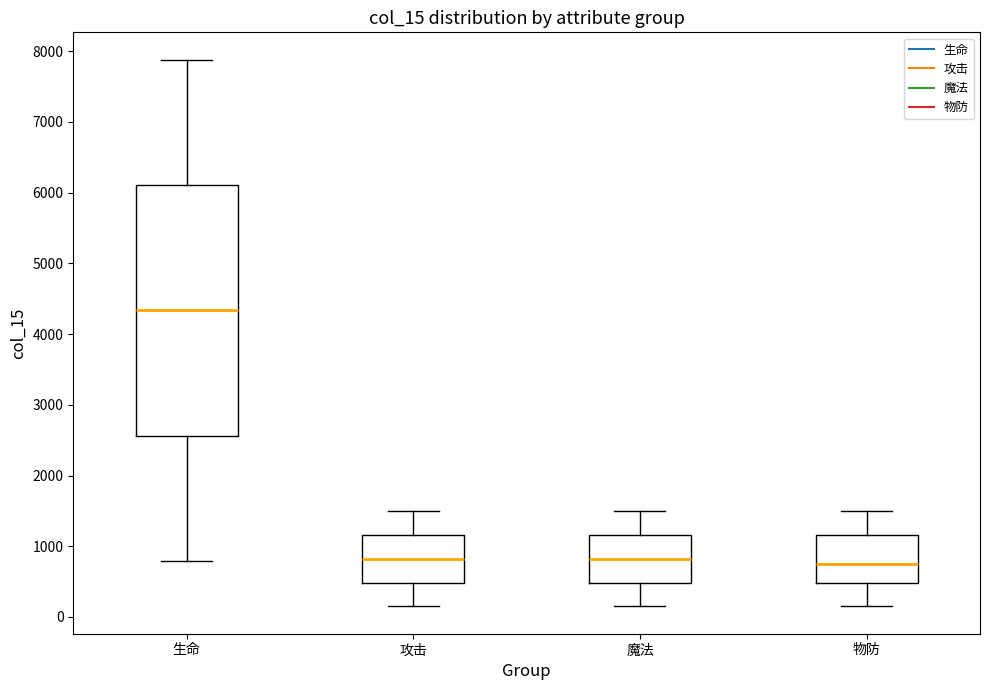

Reading left to right, transcribe this box plot: for each box, give where its median line is, the range the box spans, and where its two whiskers end, as read against the y-axis. The values are not printed on the chart, so give them approximately, as read against the axis.

生命: median 4300, box 2600 to 6100, whiskers 800 to 7900
攻击: median 800, box 500 to 1200, whiskers 200 to 1500
魔法: median 800, box 500 to 1200, whiskers 200 to 1500
物防: median 800, box 500 to 1200, whiskers 200 to 1500